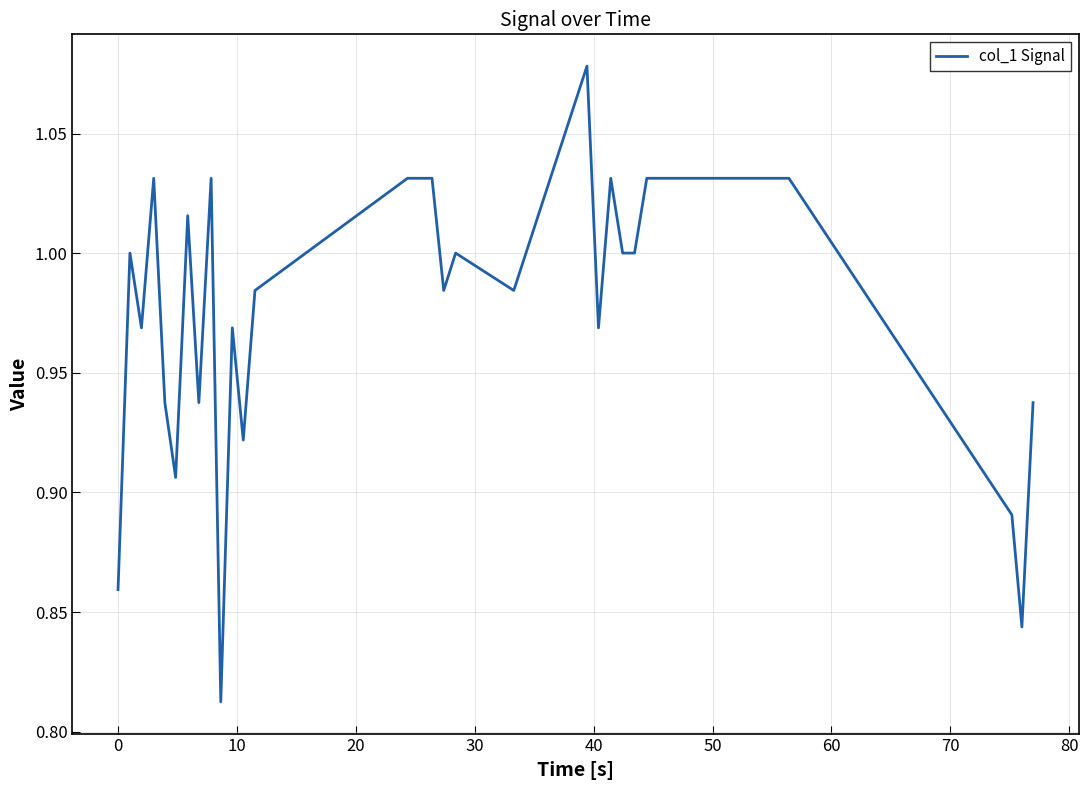

What is the difference between the maximum and minimum values?

0.3